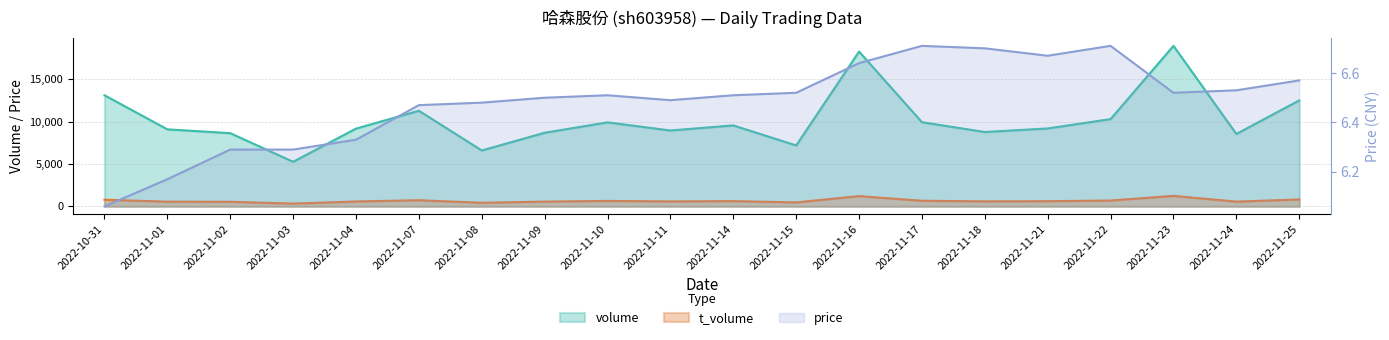

What is the difference between the highest and lowest values at 2022-11-23?

18919.5